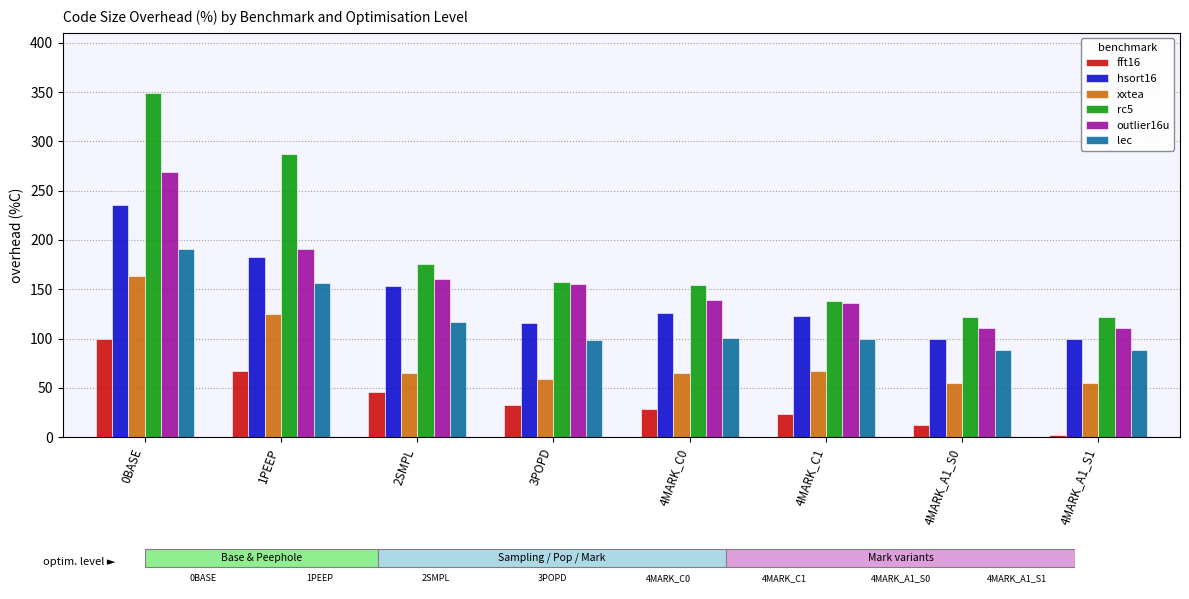

What is the value of the xxtea bar at the 1st from the left?

163.0